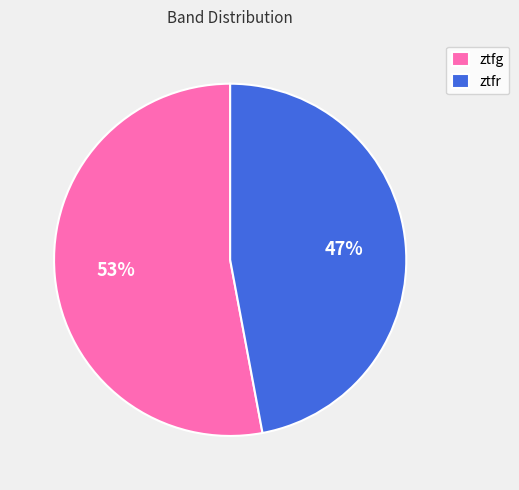

Count the number of slices in the pie.

2